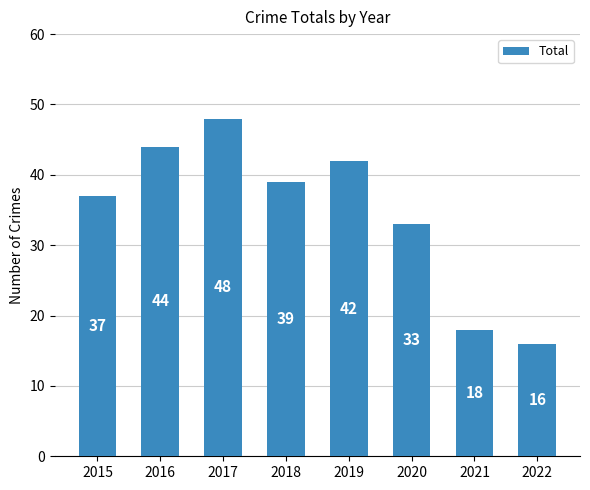

Which has a higher value, 2015 or 2020?

2015